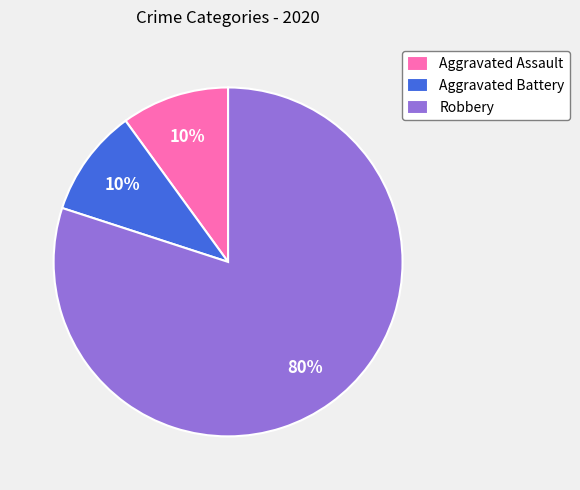

Approximately how many times larger is the value at Robbery compared to Aggravated Assault?

8.0